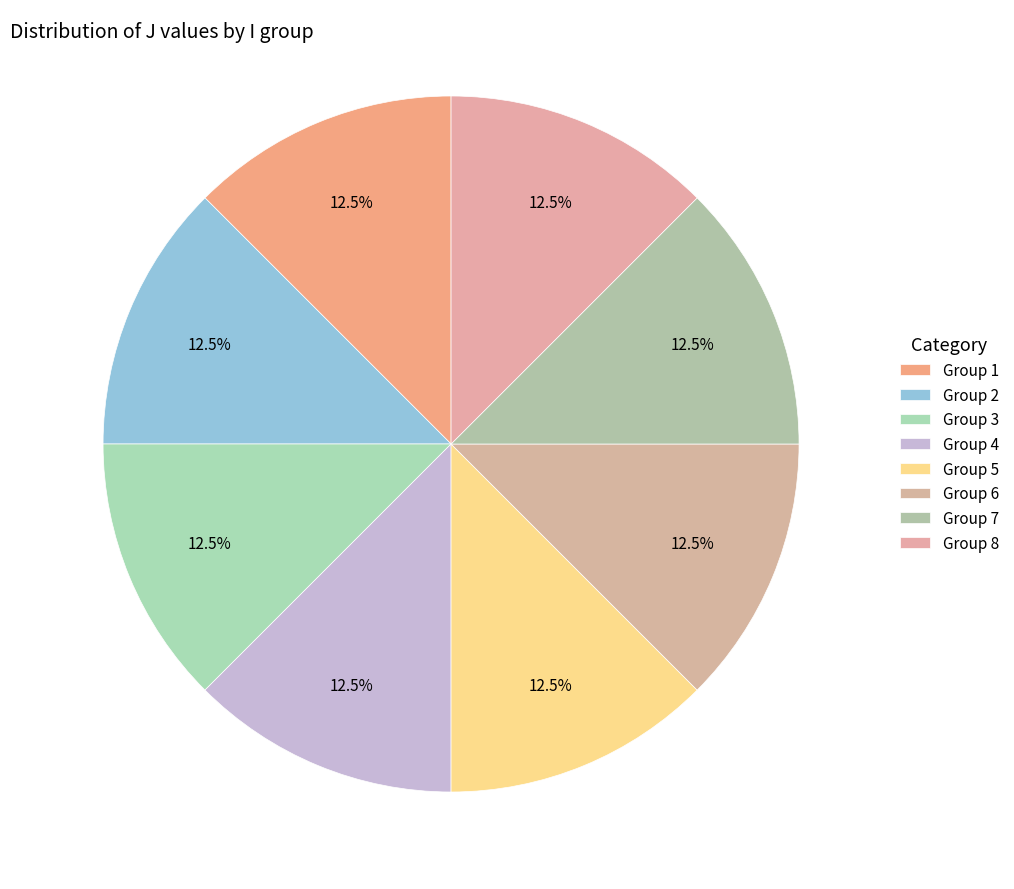

Rank the categories by value from highest to lowest.

2, 6, 1, 5, 4, 8, 3, 7